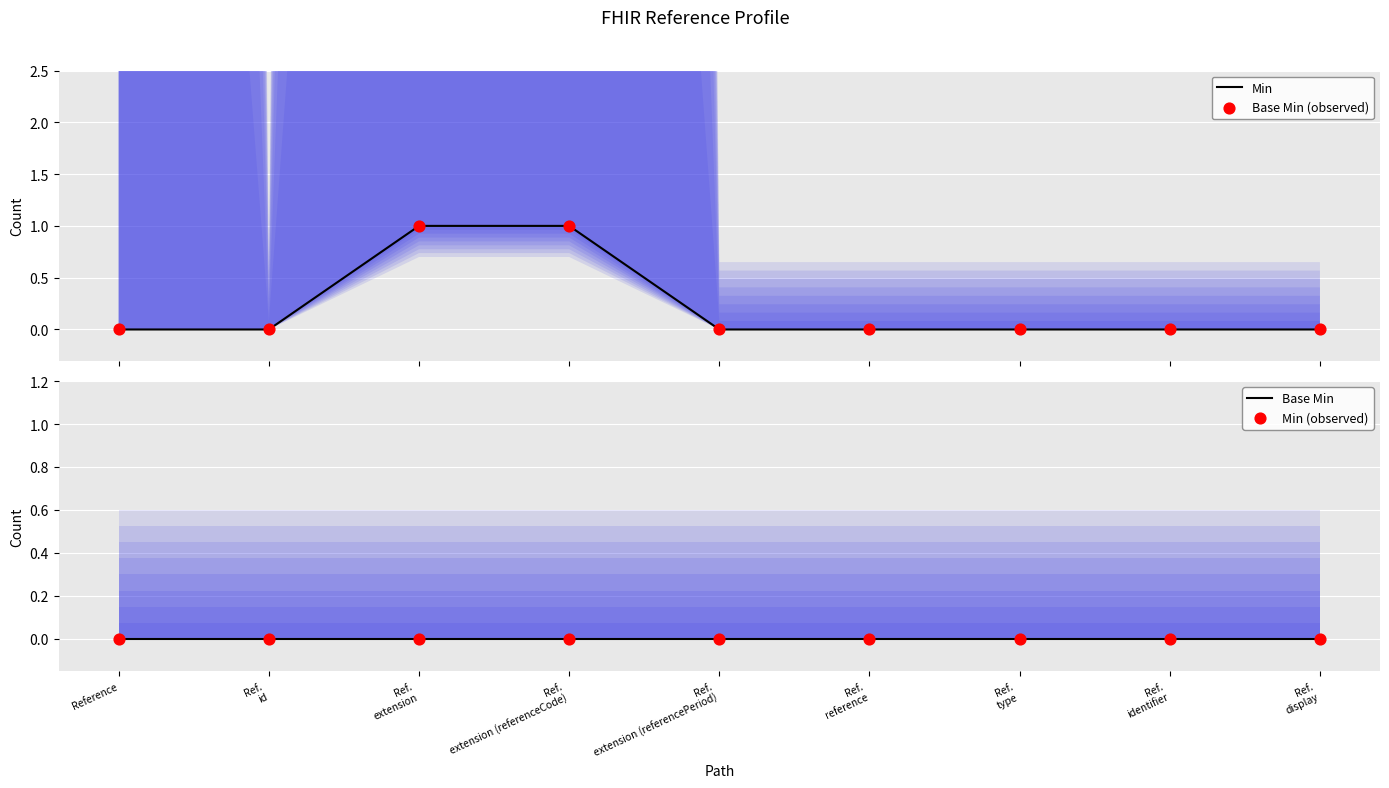

Which series contains the highest Y value?

Min